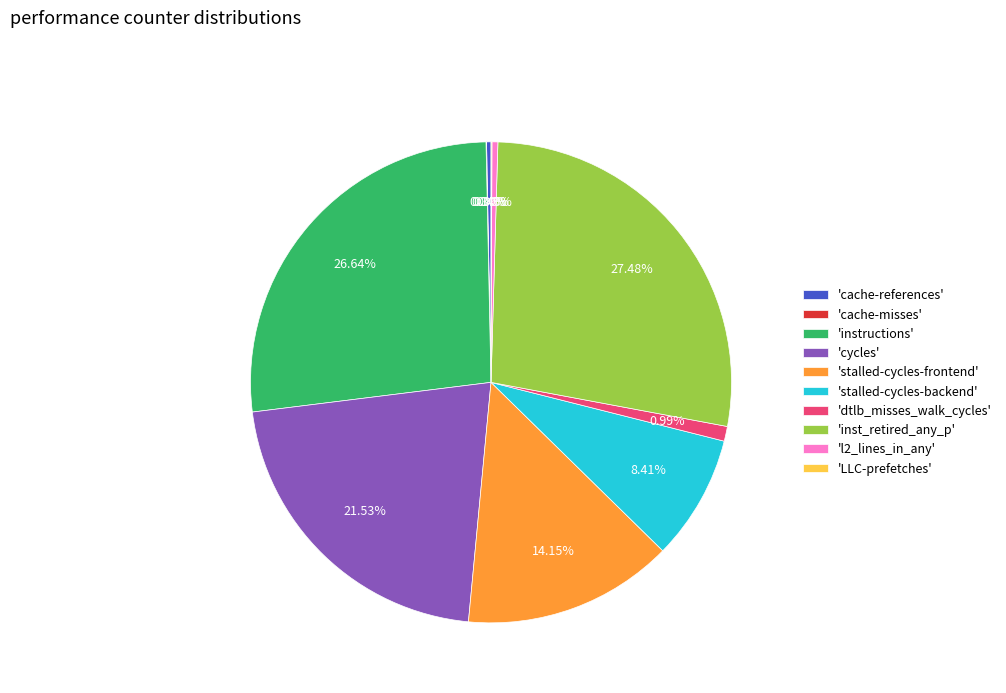

Is there any slice that represents more than half of the pie?

No